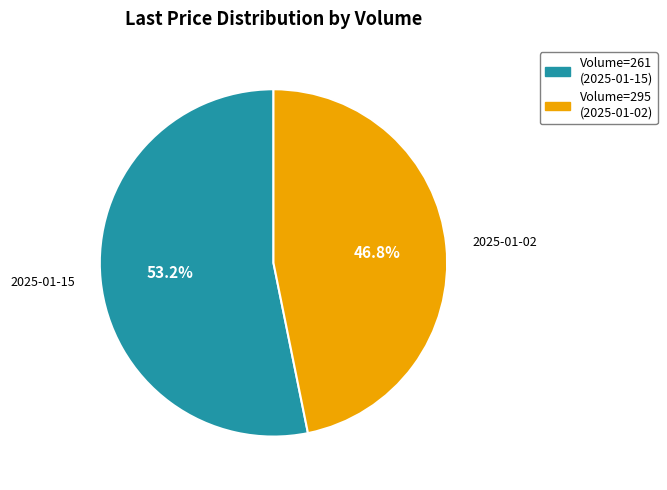

Does any single category account for the majority?

Yes